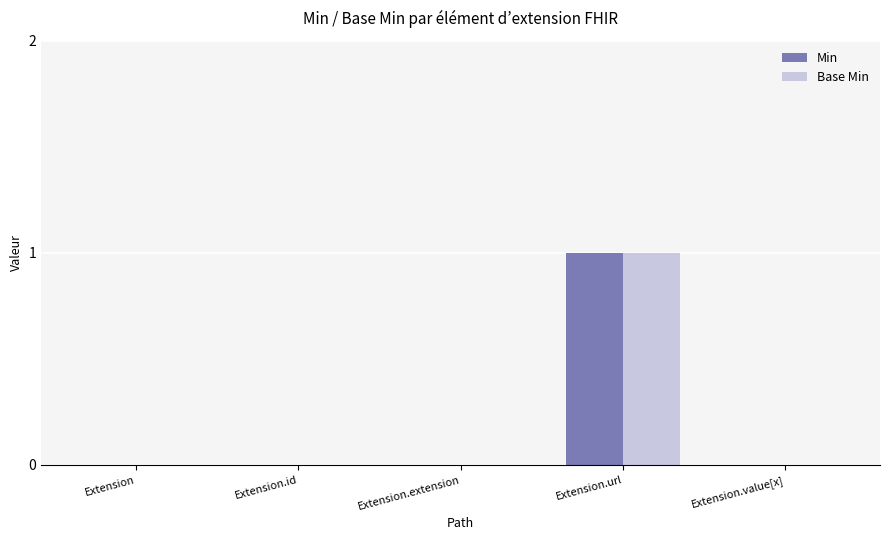

Which category has the highest value in the Base Min series?

Extension.url